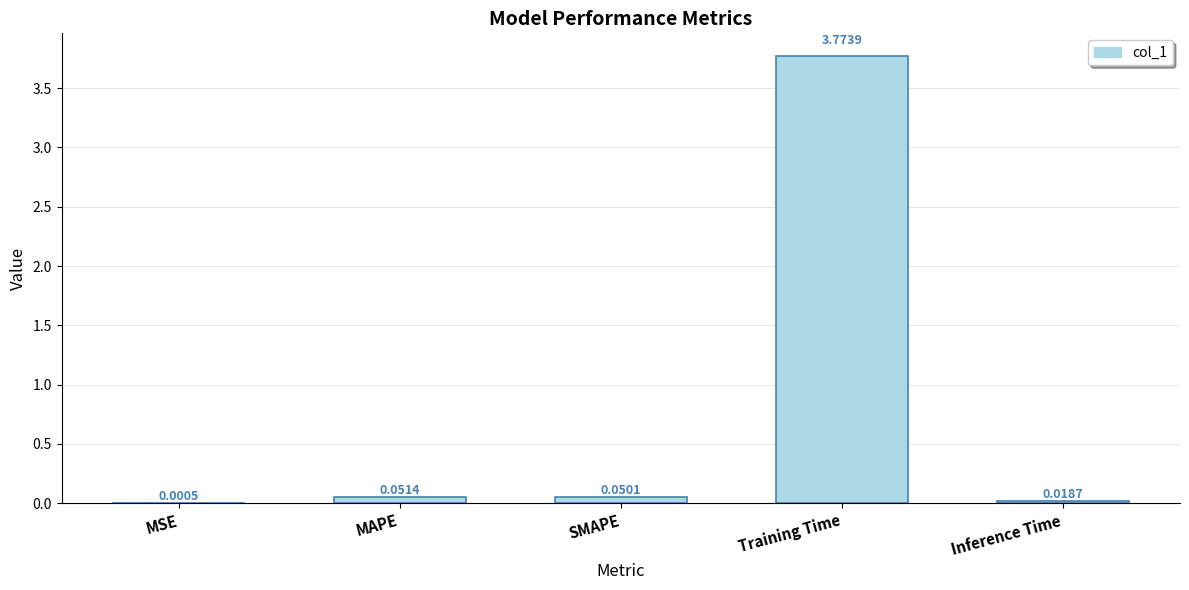

What is the sum of all values?

3.9